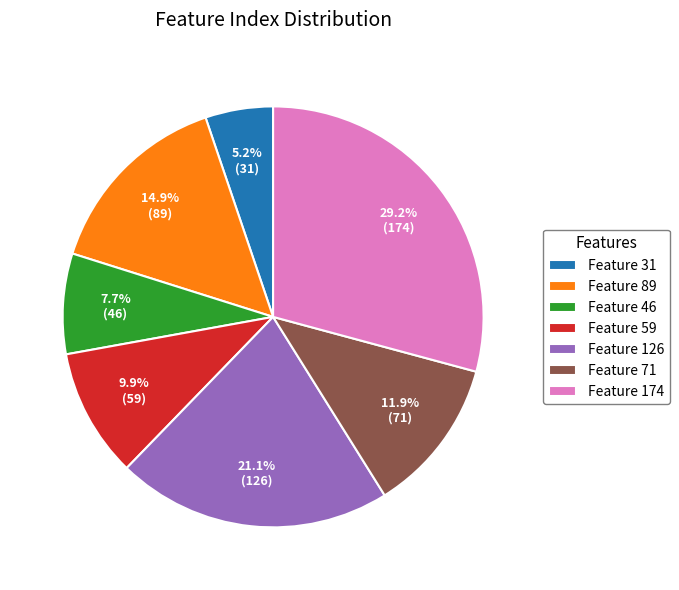

Does any single category account for the majority?

No